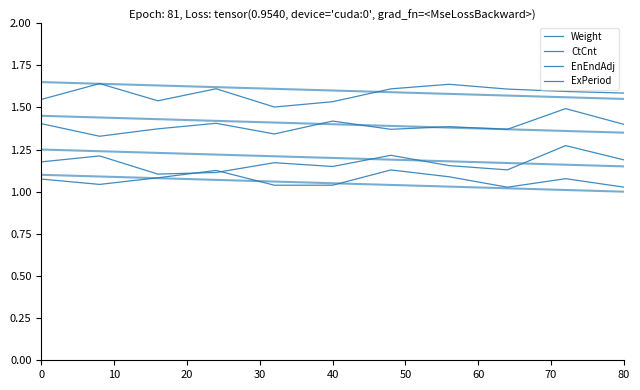

Reading right to left, list all the values displayed in this chart.

Weight: 1.0	1.1	1.0	1.1	1.1	1.0	1.0	1.1	1.1	1.0	1.1
CtCnt: 1.2	1.3	1.1	1.2	1.2	1.1	1.2	1.1	1.1	1.2	1.2
EnEndAdj: 1.4	1.5	1.4	1.4	1.4	1.4	1.3	1.4	1.4	1.3	1.4
ExPeriod: 1.6	1.6	1.6	1.6	1.6	1.5	1.5	1.6	1.5	1.6	1.5